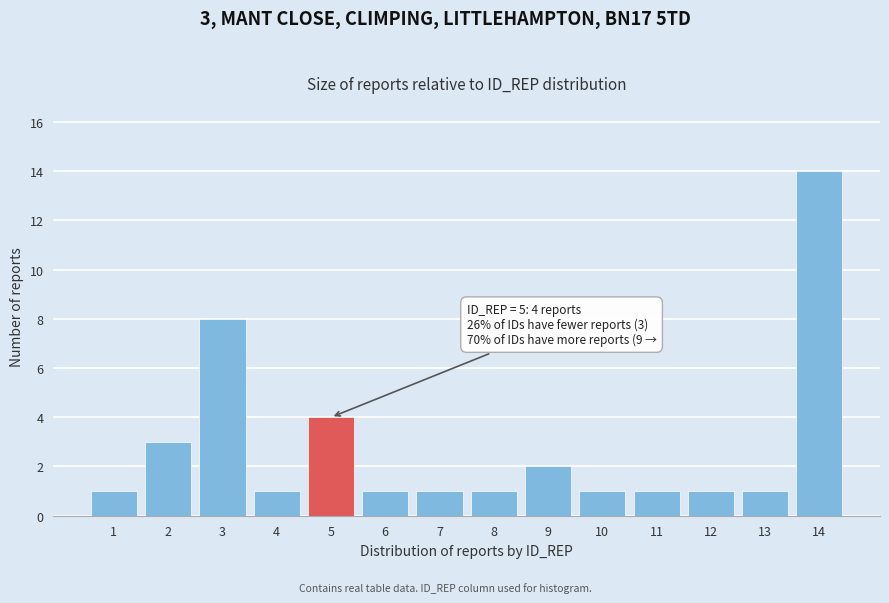

Reading left to right, extract all data points from this chart.

1=1	2=3	3=8	4=1	5=4	6=1	7=1	8=1	9=2	10=1	11=1	12=1	13=1	14=14